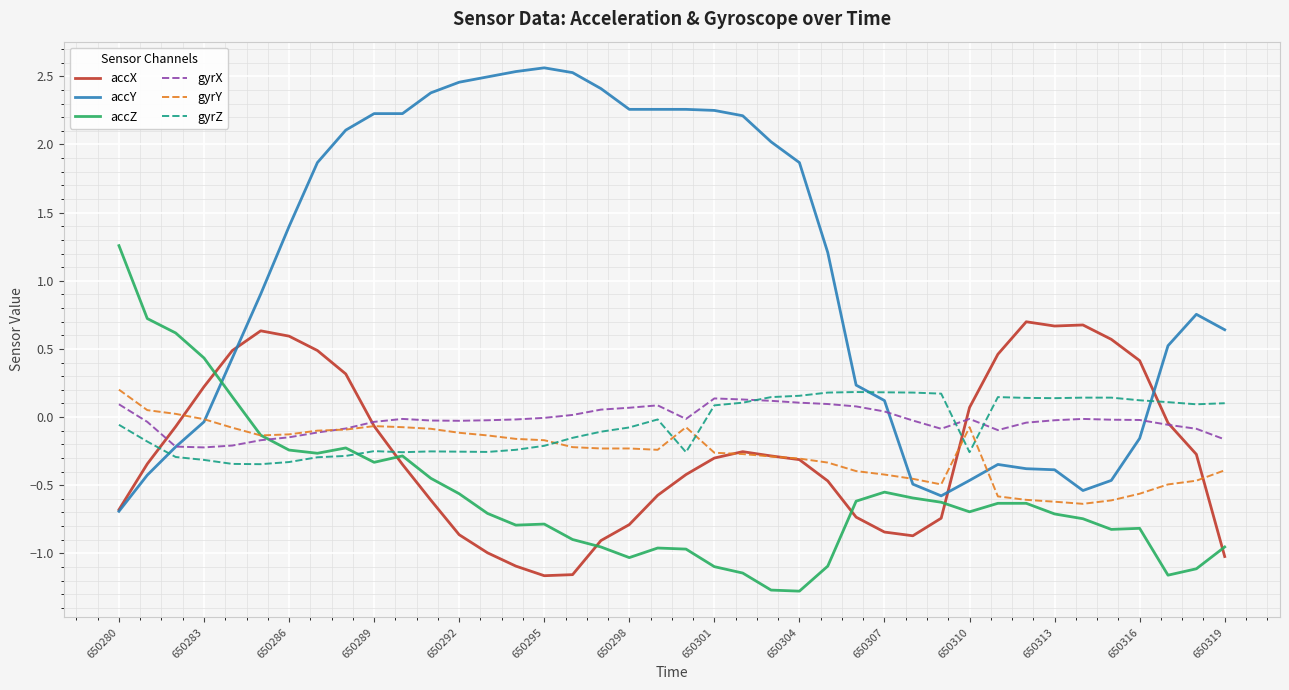

What is the maximum value shown in the chart?

2.6